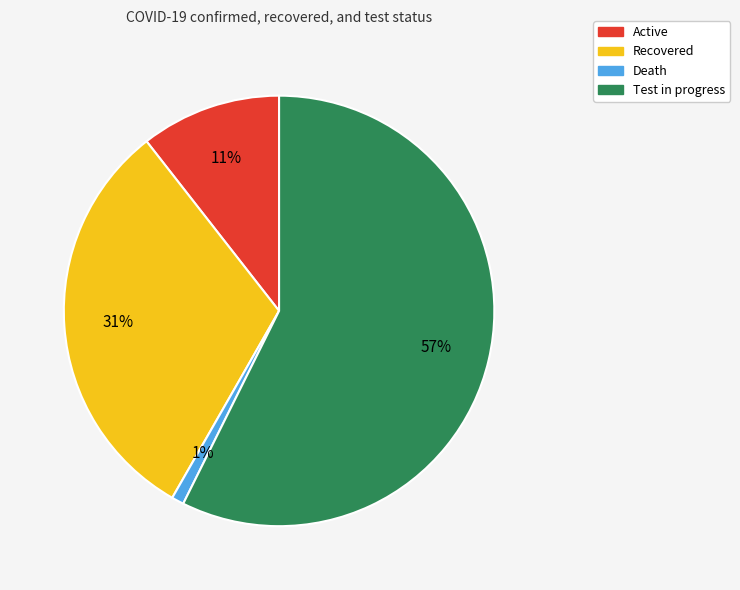

To the nearest percent, what is the difference between the largest and smallest slice percentages?

56%